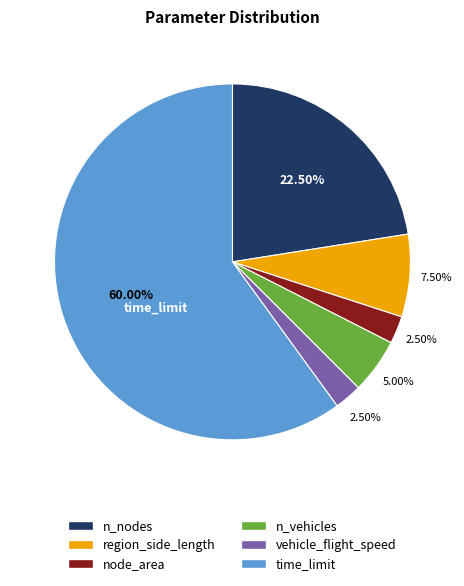

How many slices are in this pie chart?

6